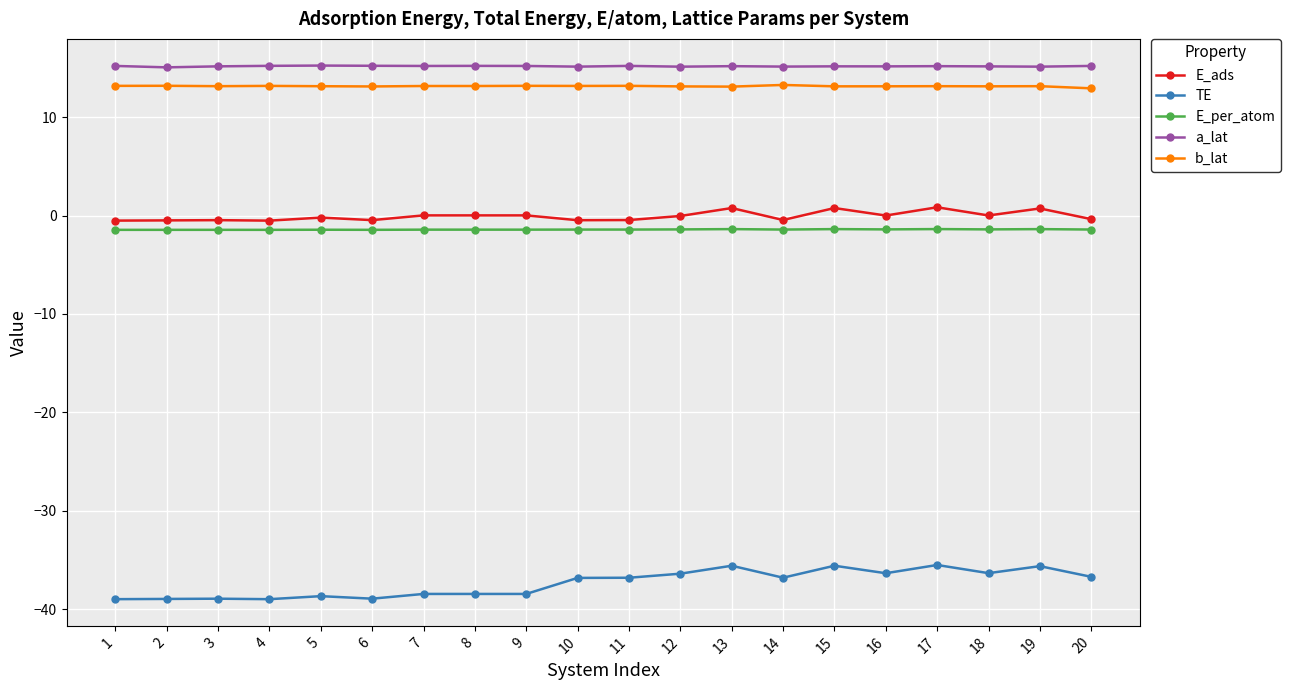

How many categories are shown in the chart?

20